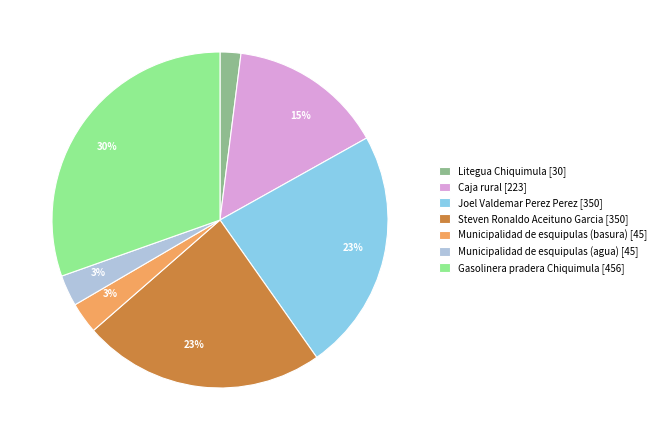

Is there any slice that represents more than half of the pie?

No